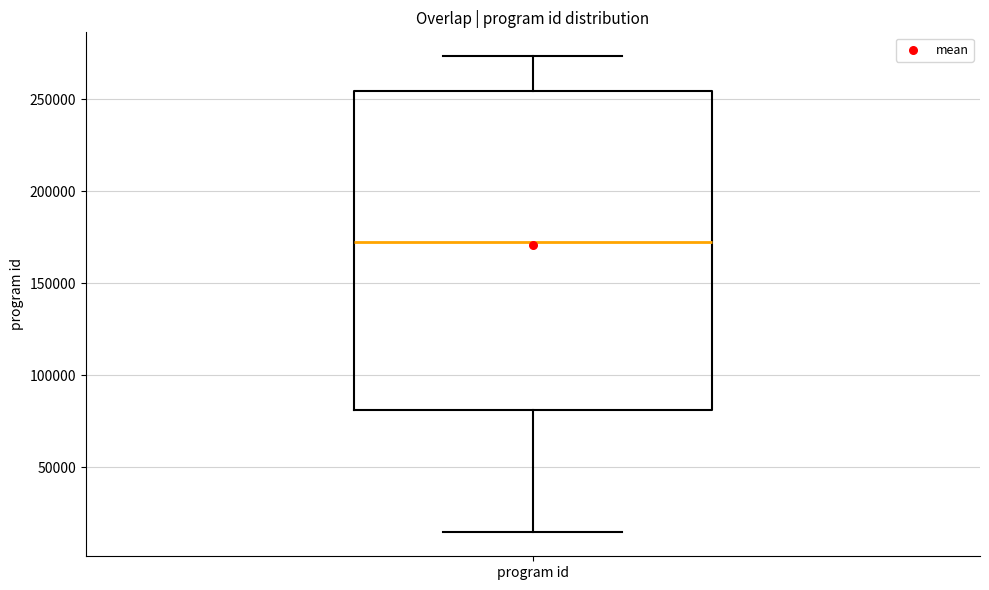

Transcribe this box plot: give where the median line is, the range the box spans, and where the two whiskers end, as read against the y-axis. The values are not printed on the chart, so give them approximately, as read against the axis.

median 170000, box 80000 to 255000, whiskers 15000 to 275000